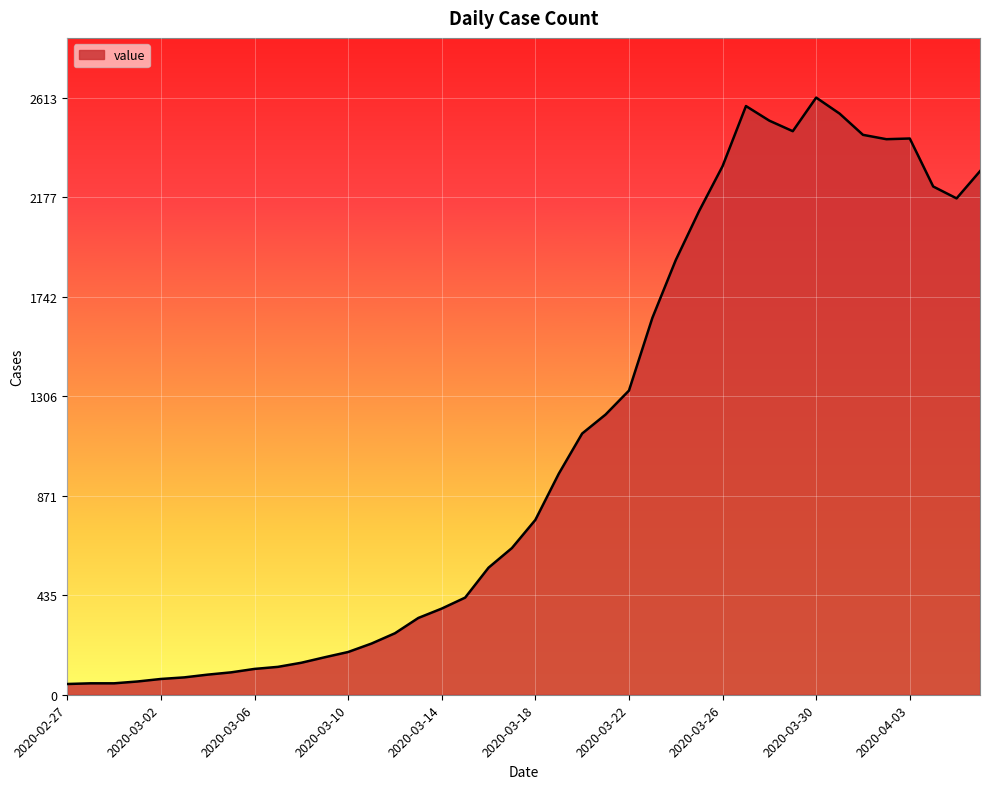

What is the difference between the maximum and minimum values?

2566